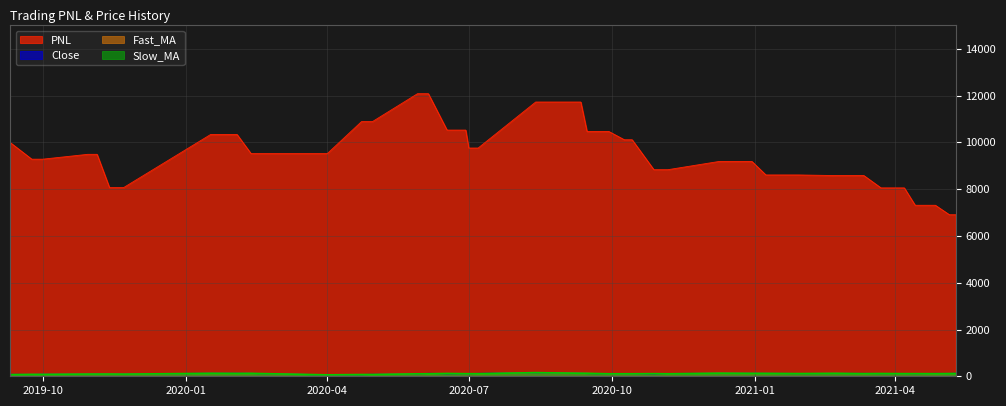

The value of Close at 2020-02-03 is 127.5. True or false?

True